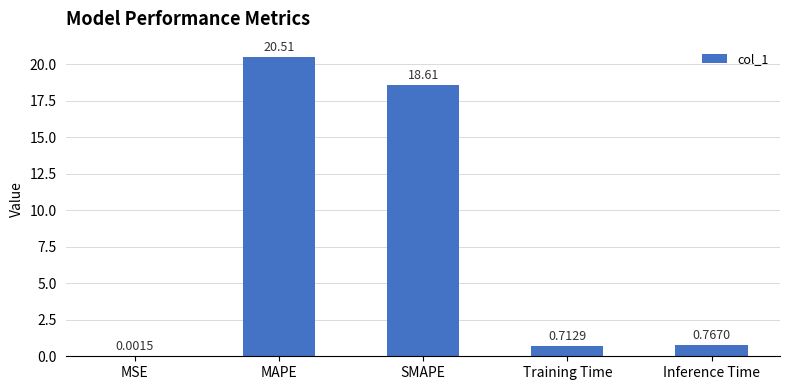

What is the greatest value displayed?

20.5